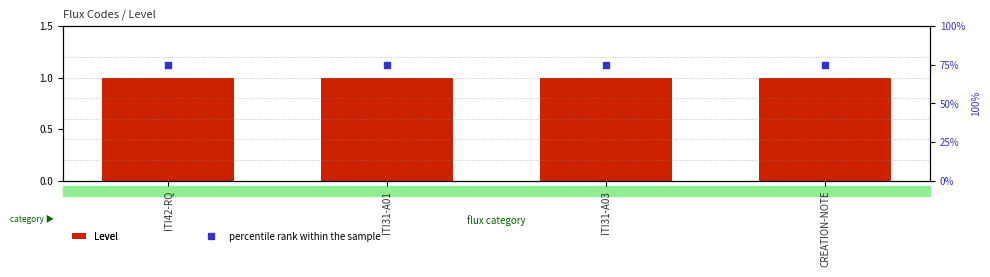

What position from the left is ITI31-A01?

2